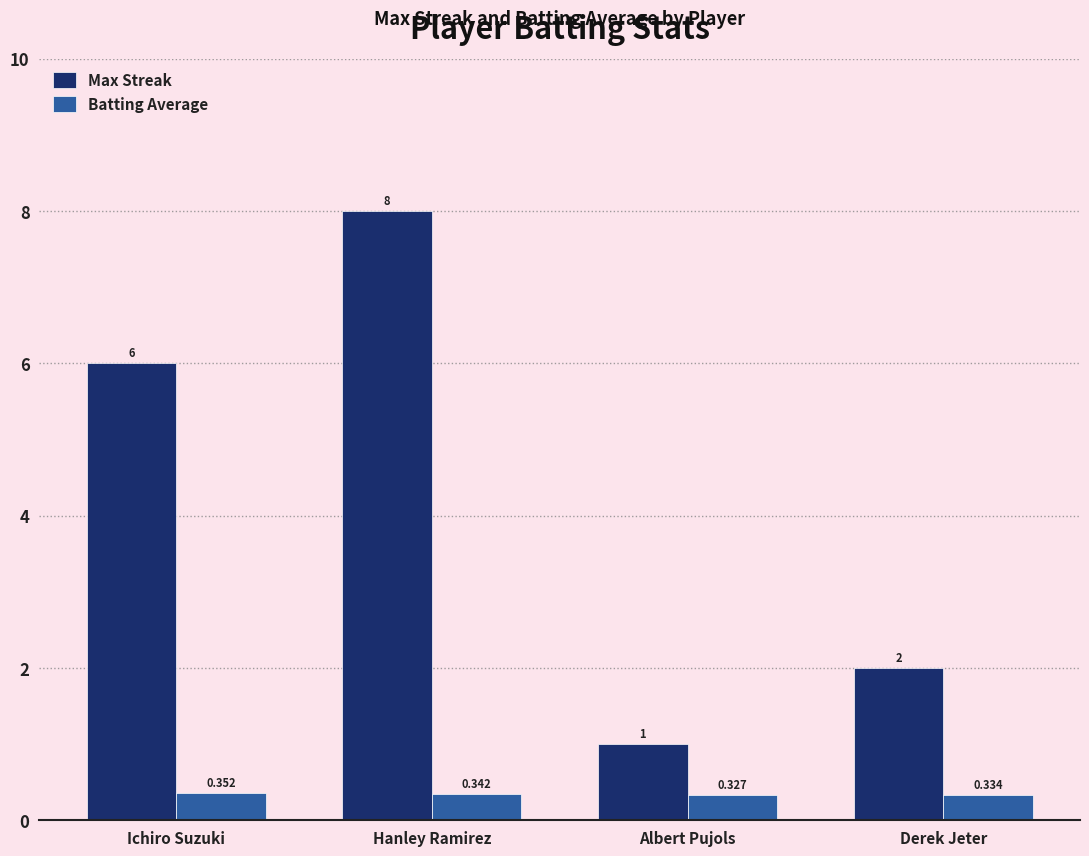

Are the bars horizontal?

No